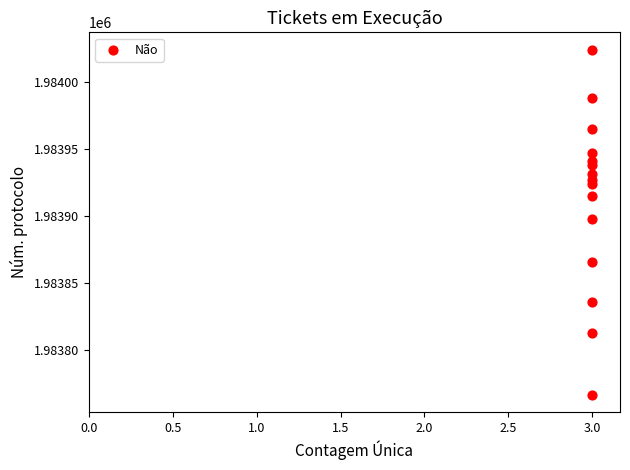

What is the range of Y values (max minus min)?

257